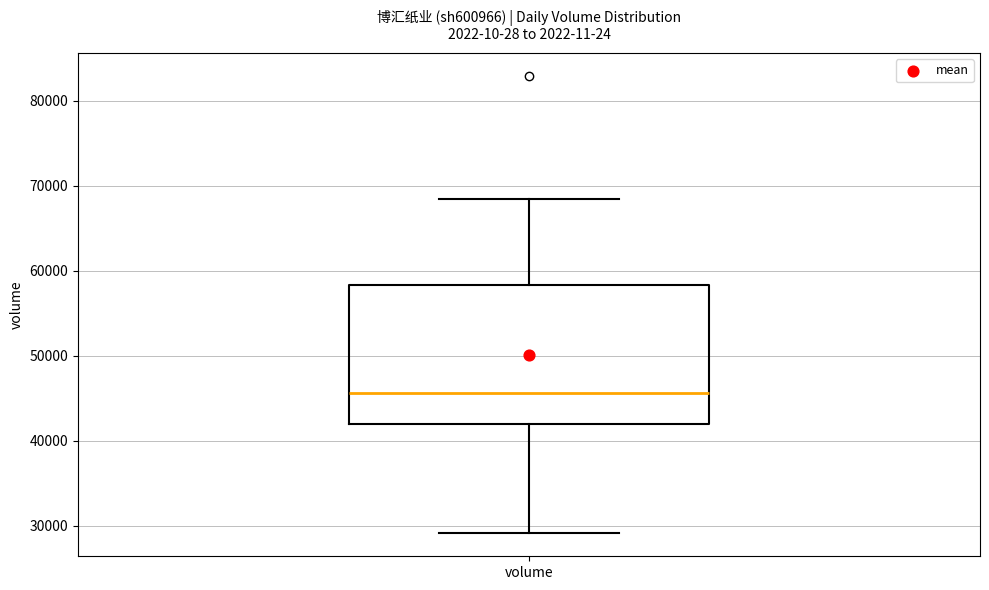

Read this box plot against the y-axis: the position of the median line, the range covered by the box, and the ends of both whiskers. The values are not printed on the chart, so give them approximately, as read against the axis.

median 46000, box 42000 to 58000, whiskers 29000 to 68000